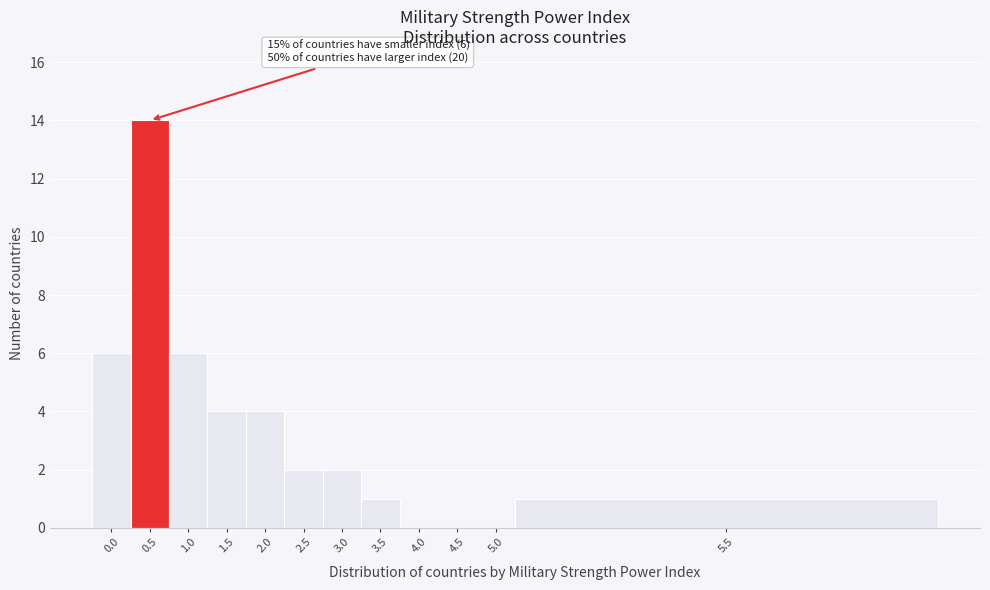

Reading left to right, extract all data points from this chart.

0.0=6	0.5=14	1.0=6	1.5=4	2.0=4	2.5=2	3.0=2	3.5=1	4.0=0	4.5=0	5.0=0	5.5=1